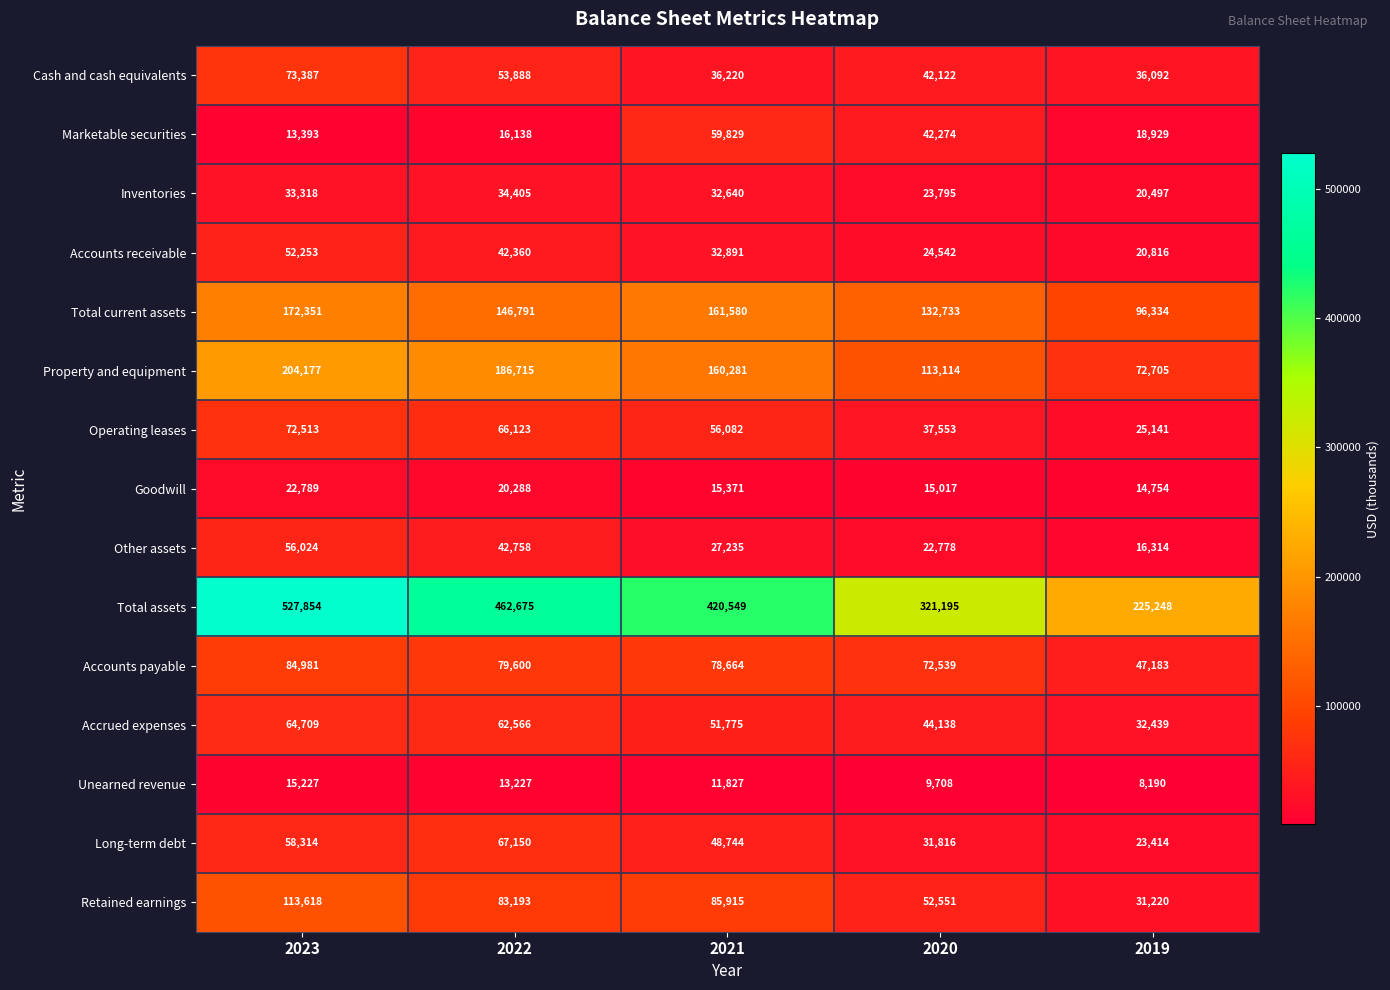

At which category is the sum across all series the highest?

2023